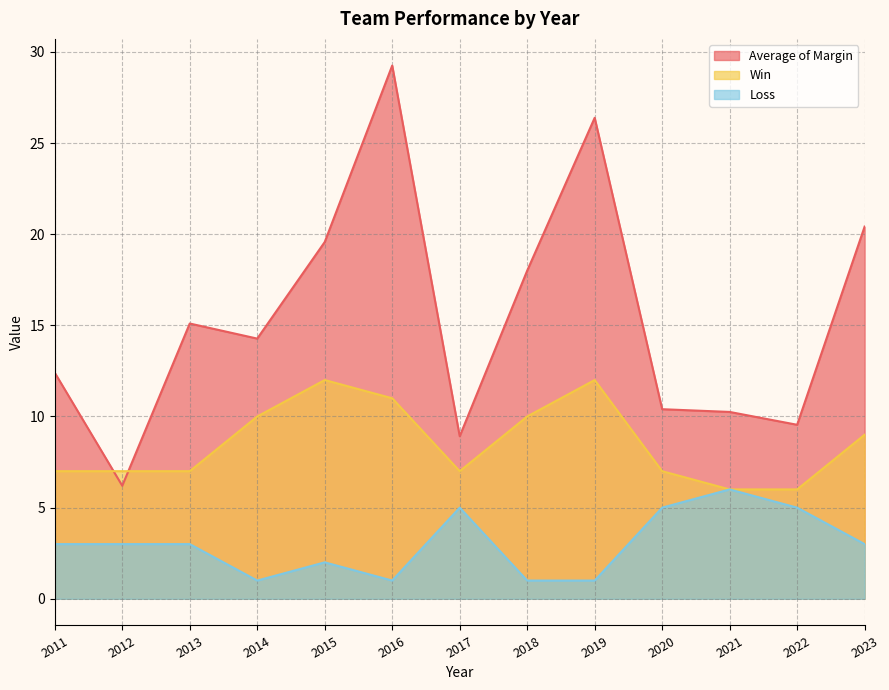

Where is Loss nearest to the value 3?

2011